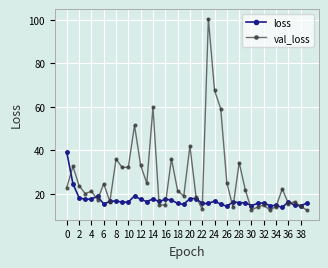

List the series in order of their overall mean, highest first.

val_loss, loss